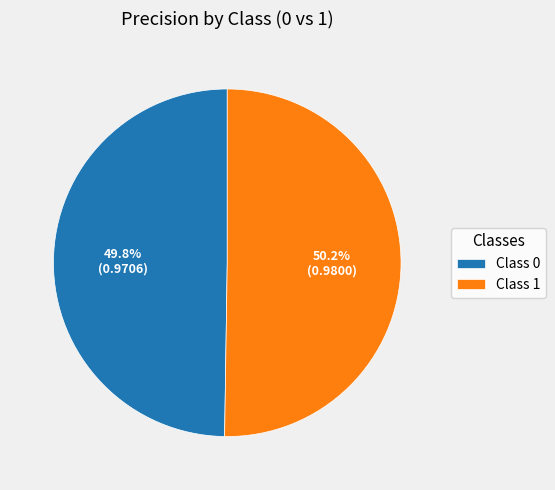

Is there any slice that represents more than half of the pie?

Yes